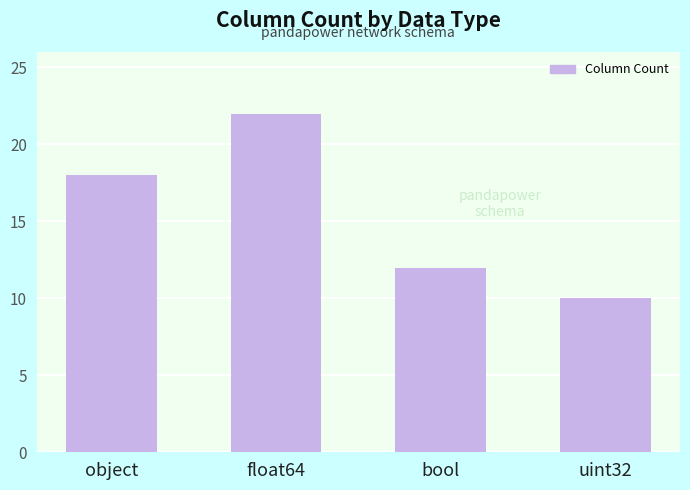

Which has a higher value, bool or object?

object